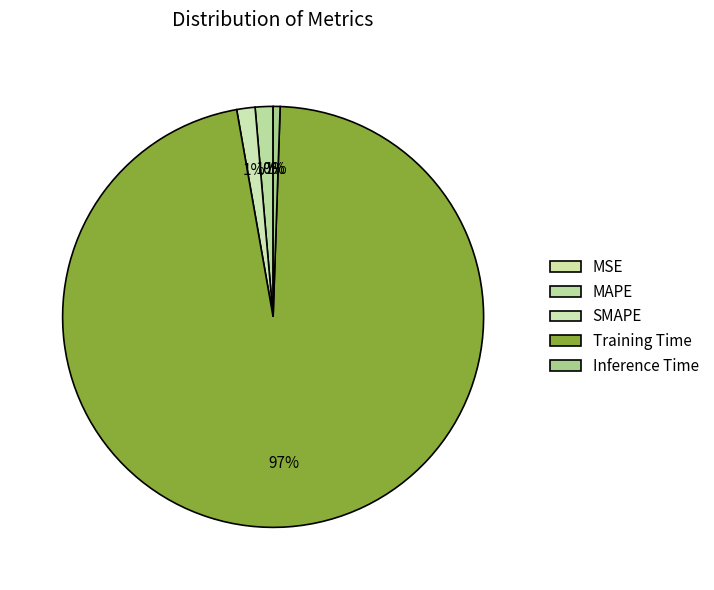

Is the sum of Training Time and Inference Time greater than half?

Yes